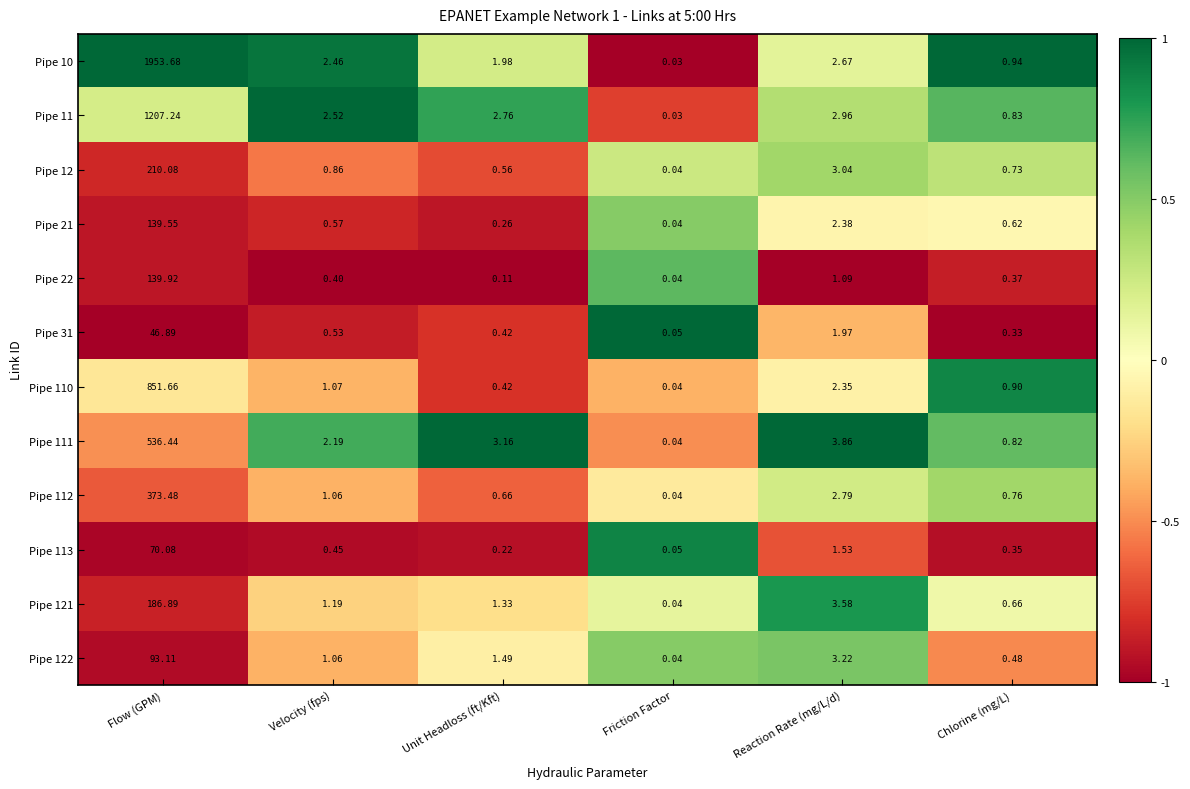

At which category does the chart reach its minimum across all series?

Friction Factor